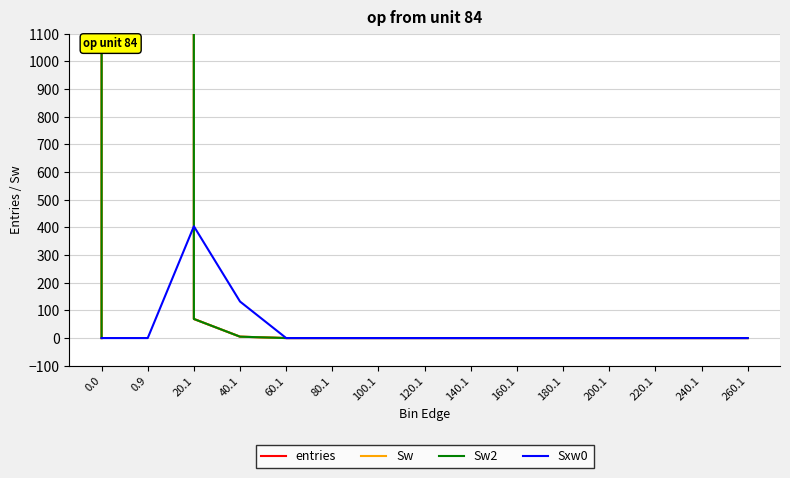

What position from the right is 160.1?

6